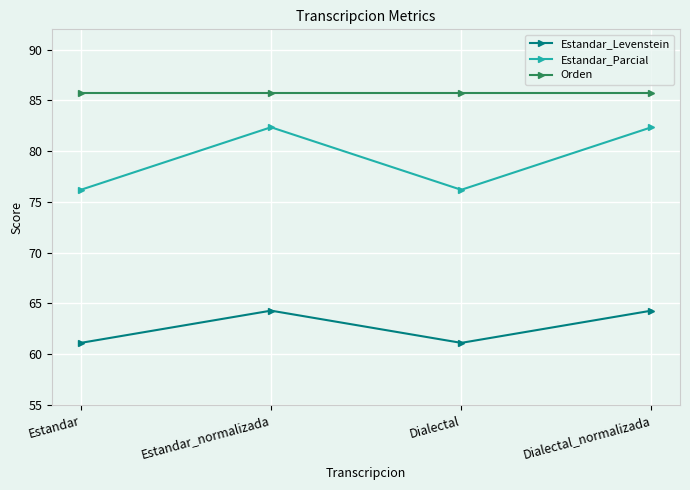

What is the smallest value displayed?

61.1